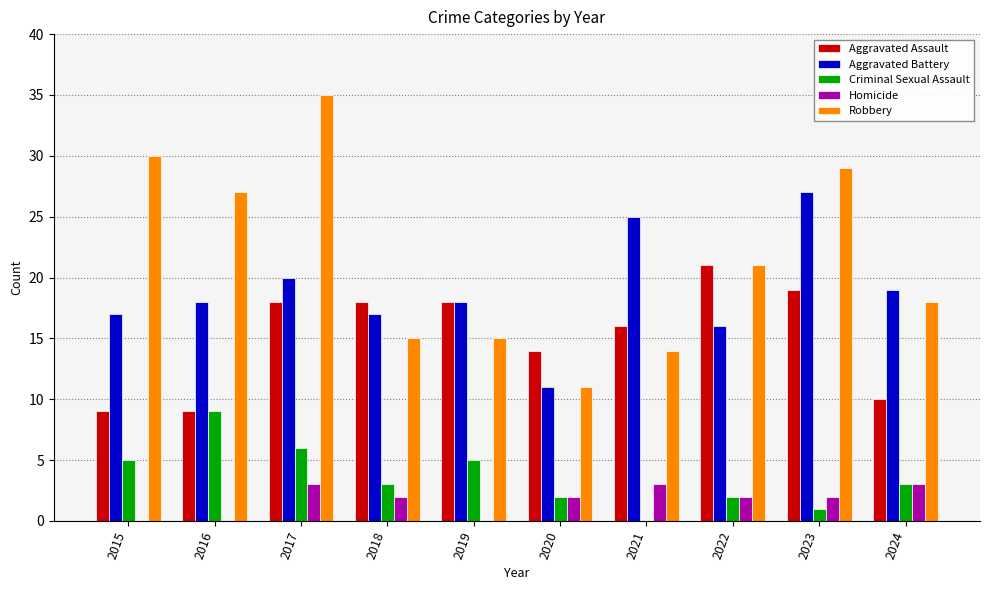

Are the bars horizontal?

No